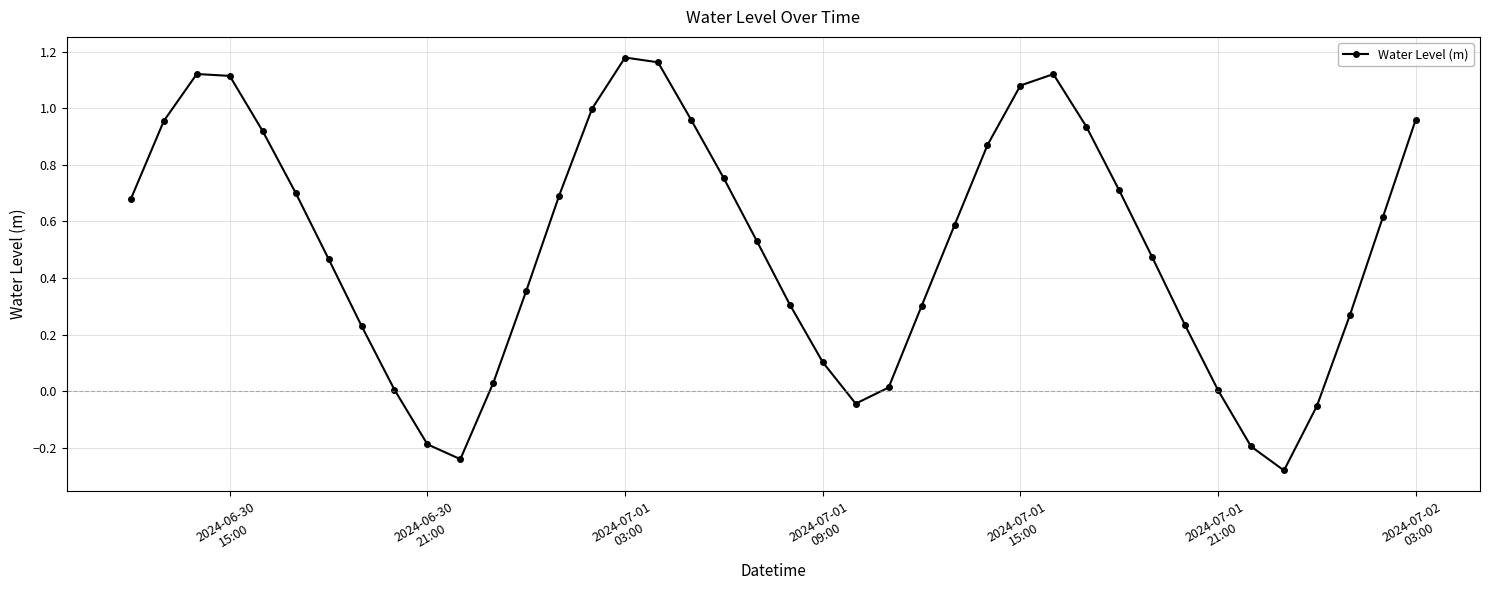

True or false: the data has more than 0 interior local peaks.

True